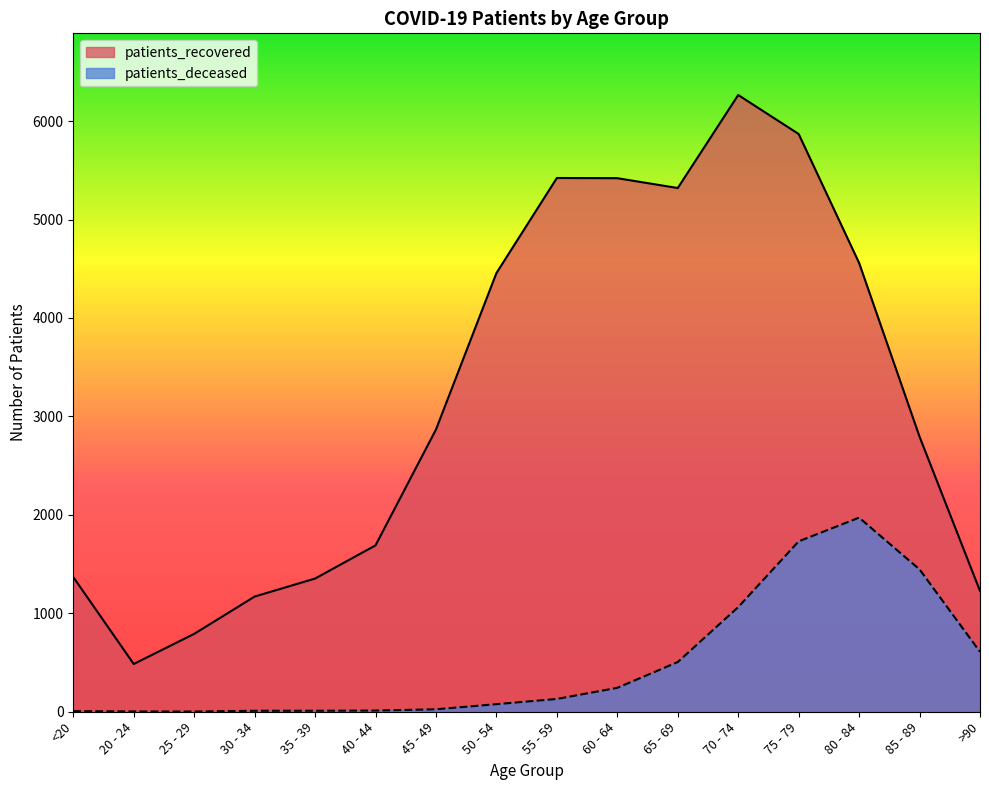

What is the difference between the patients_deceased values at 20 - 24 and 85 - 89?

1443